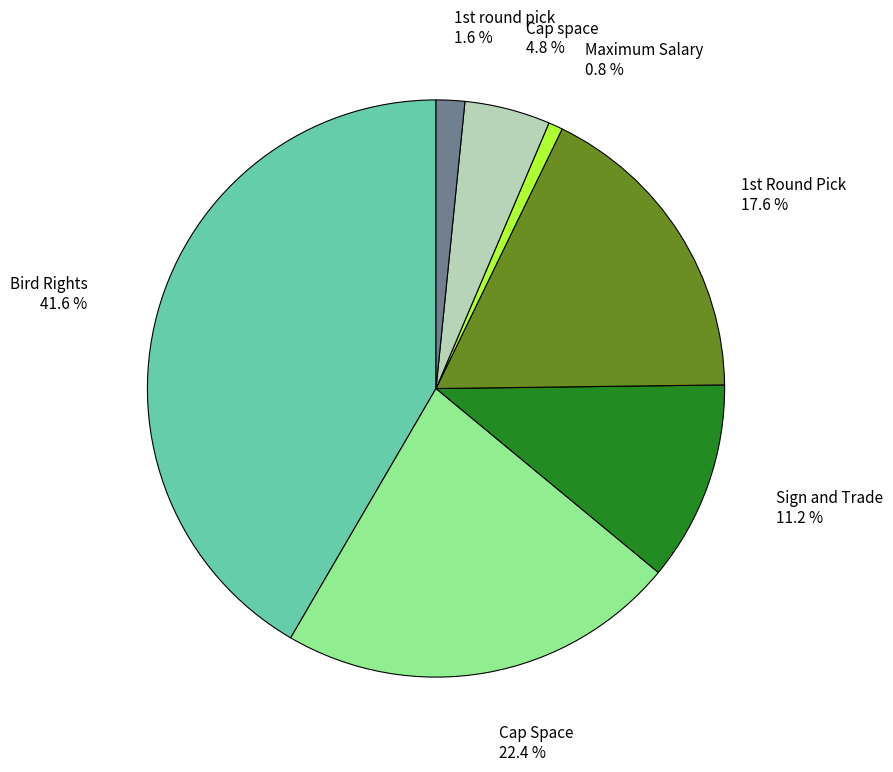

Is there any slice that represents more than half of the pie?

No